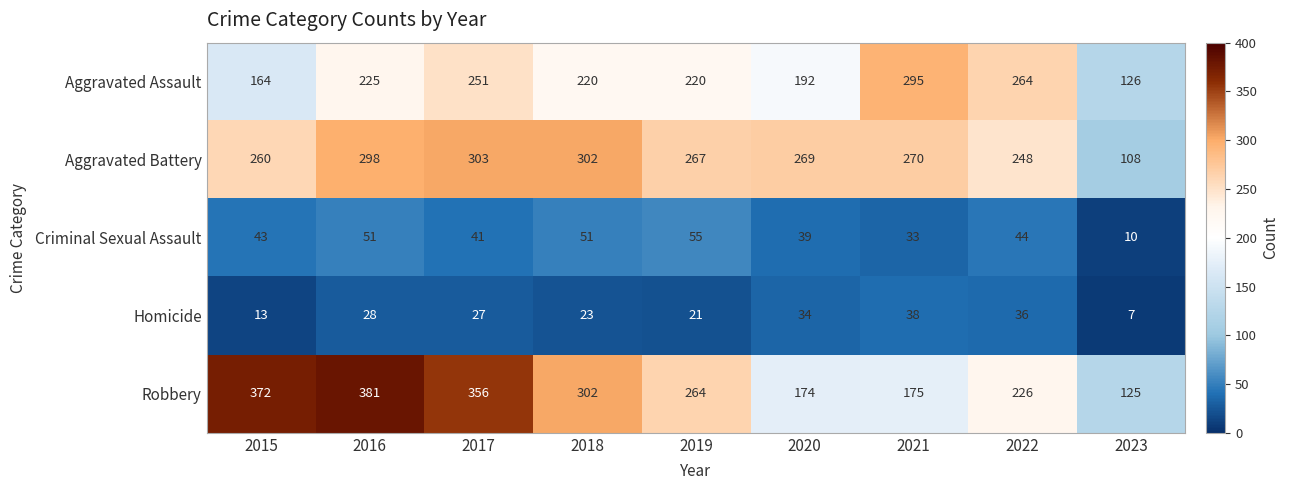

At which category is the sum across all series the highest?

2016